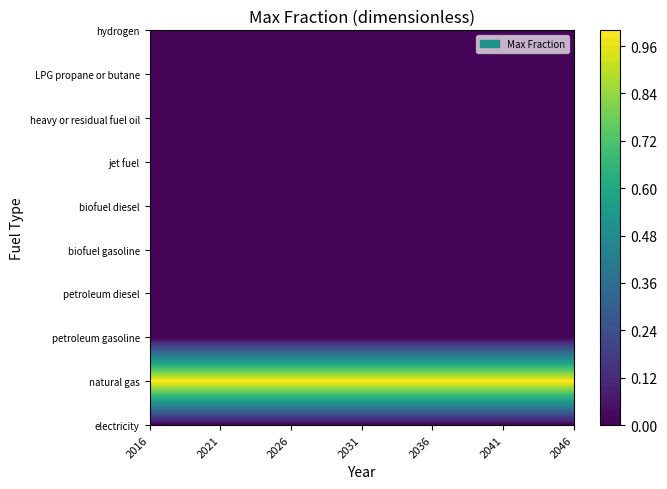

Is it true that heavy or residual fuel oil equals 0 at 6?

True